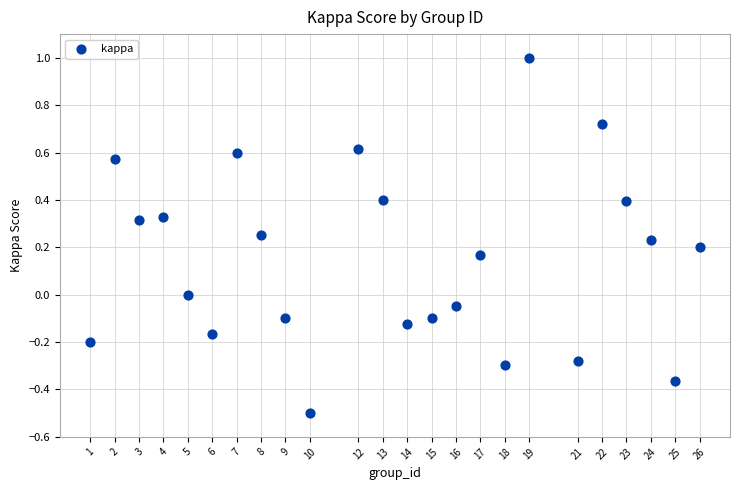

What is the range of Y values (max minus min)?

1.5